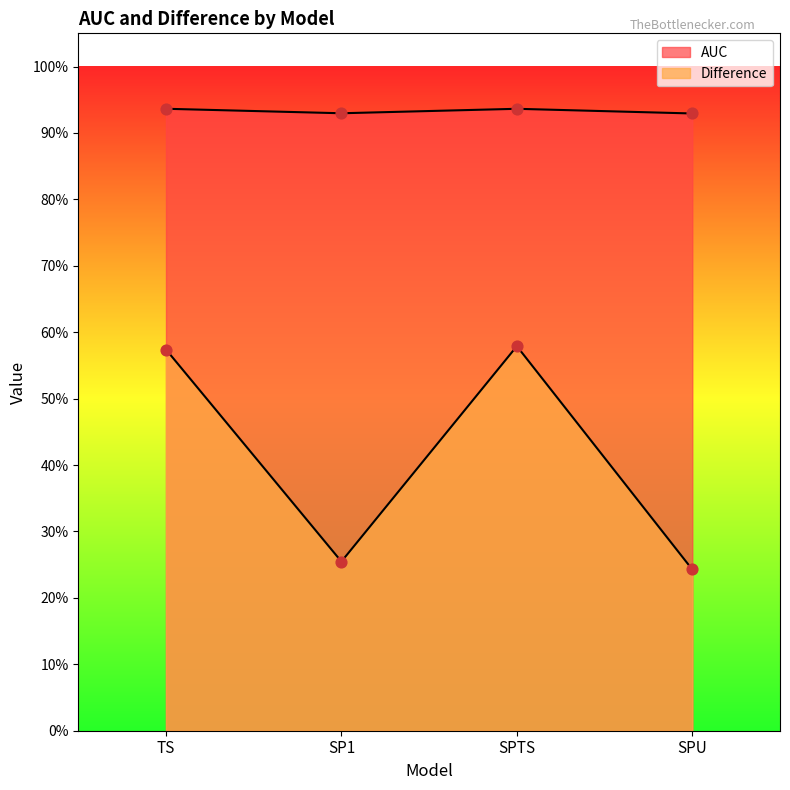

Which series has the widest spread of Y values?

Difference